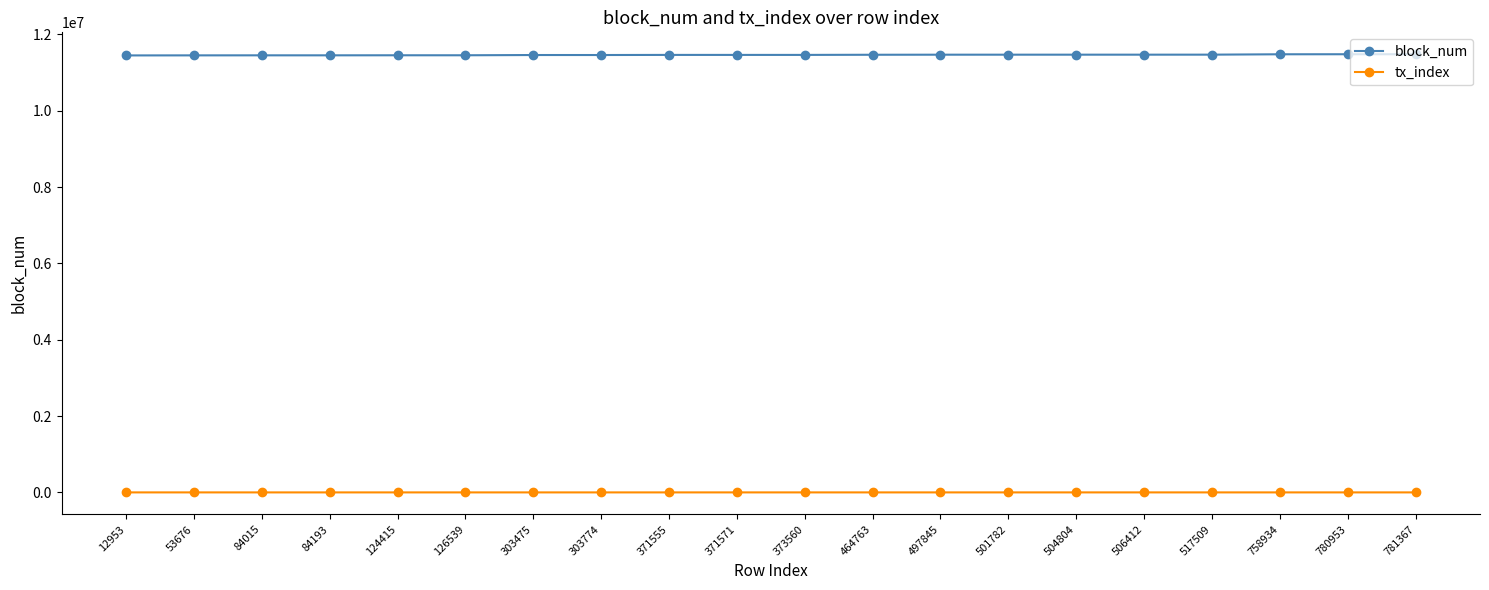

How many values in the tx_index series are below 126?

10